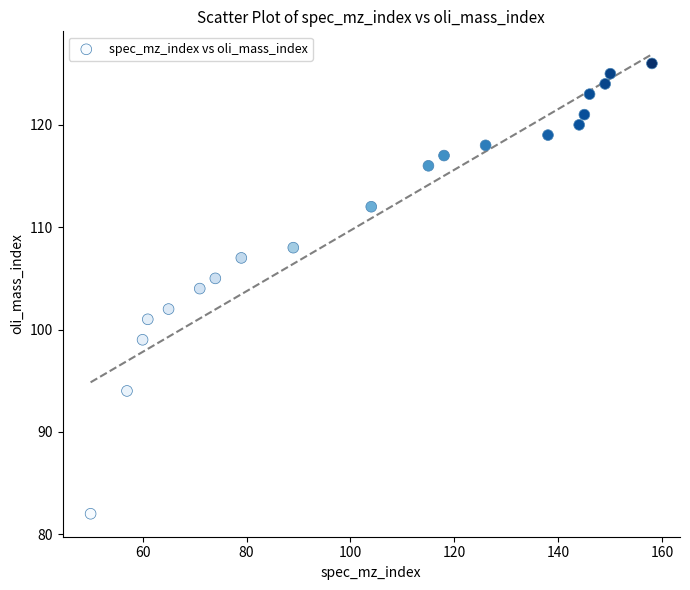

What is the range of Y values (max minus min)?

44